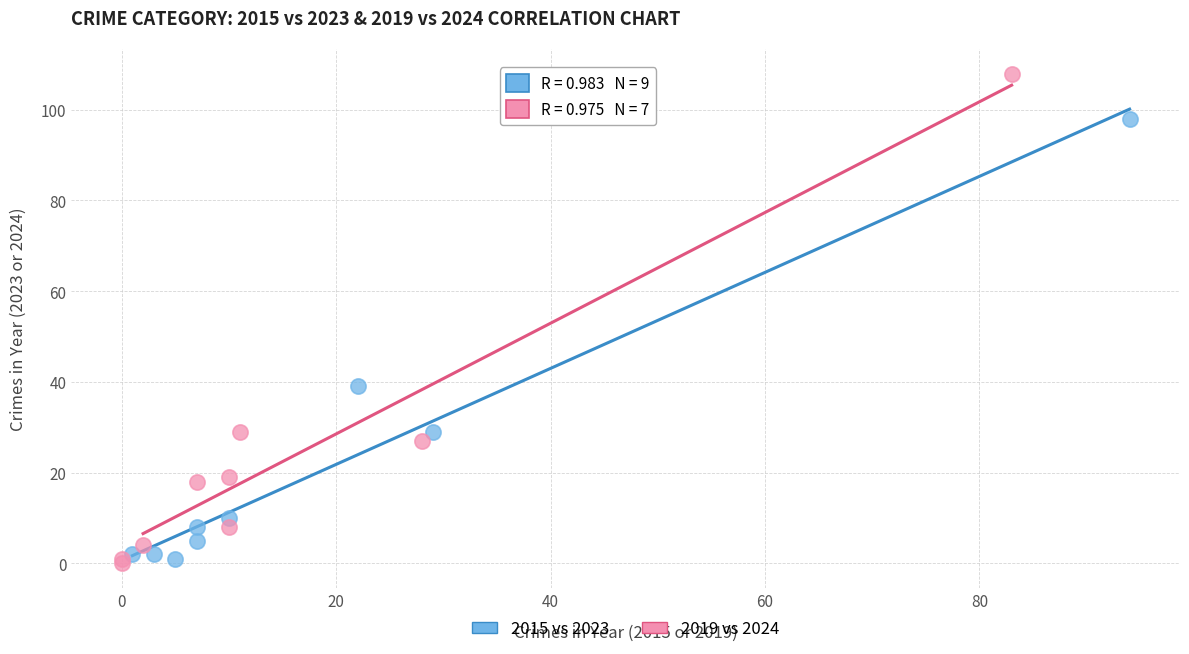

Which series has the widest spread of Y values?

2019 vs 2024